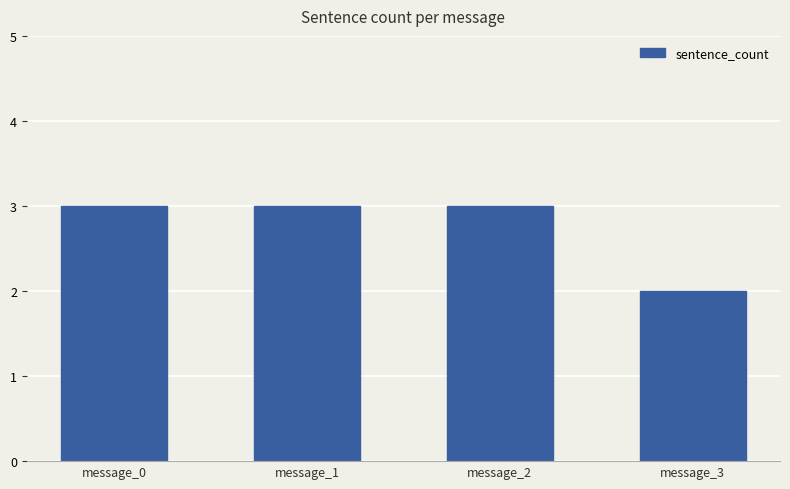

Where is the data nearest to the value 2?

message_3